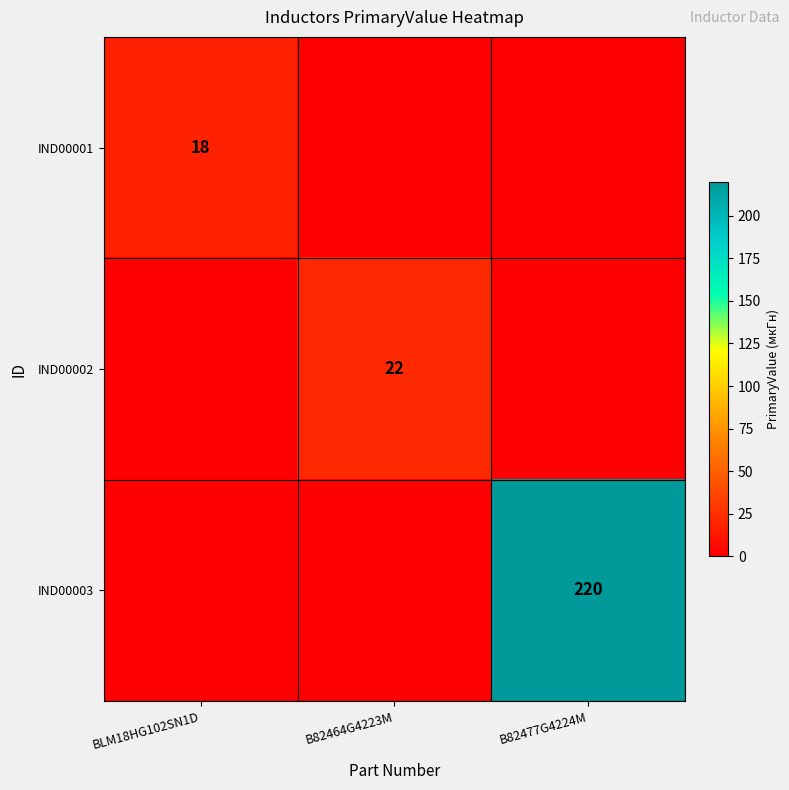

The IND00002 series shows 22 at B82464G4223M. True or false?

True